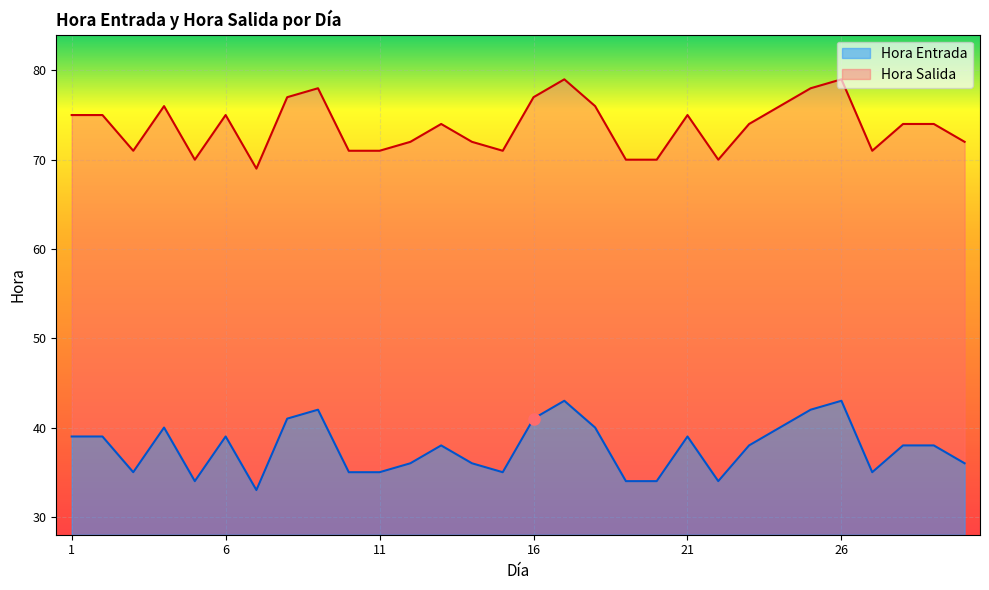

What is the average value of the Hora Salida series?

74